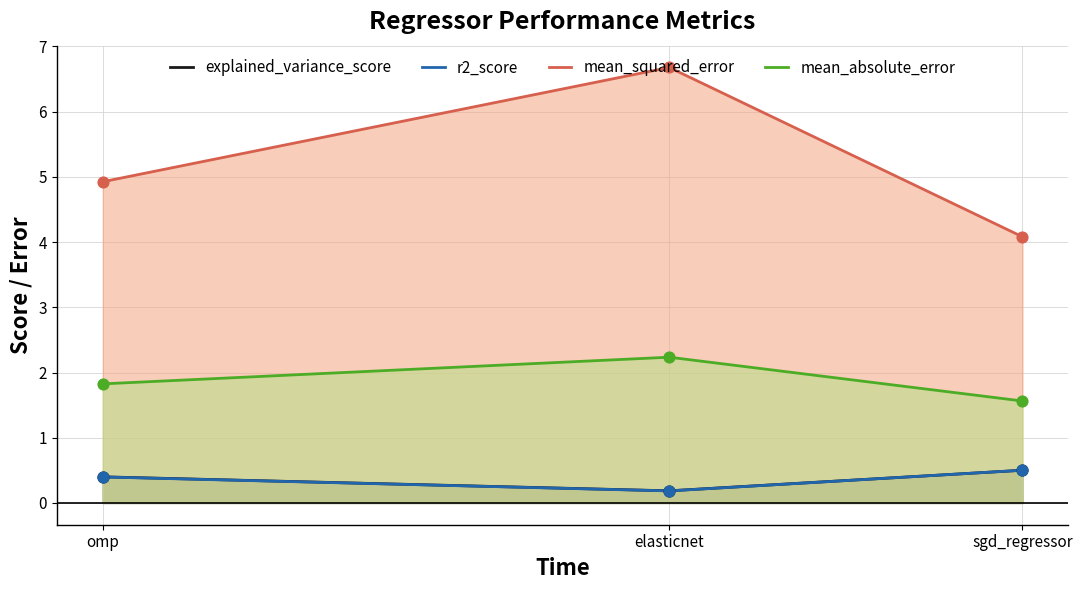

At how many categories does at least one series exceed 4?

3